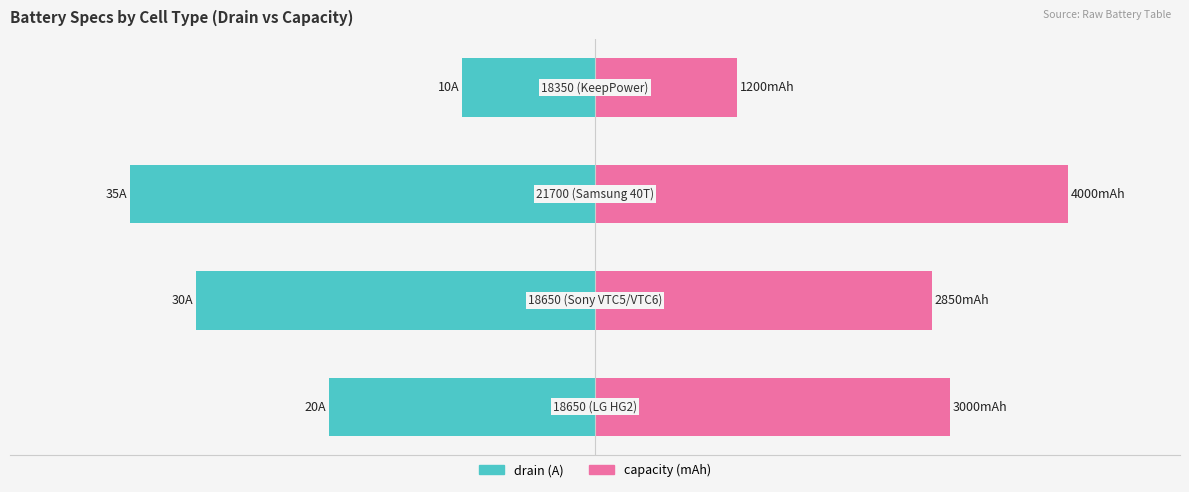

The value of capacity (mAh) at 3 is 18.5. True or false?

False